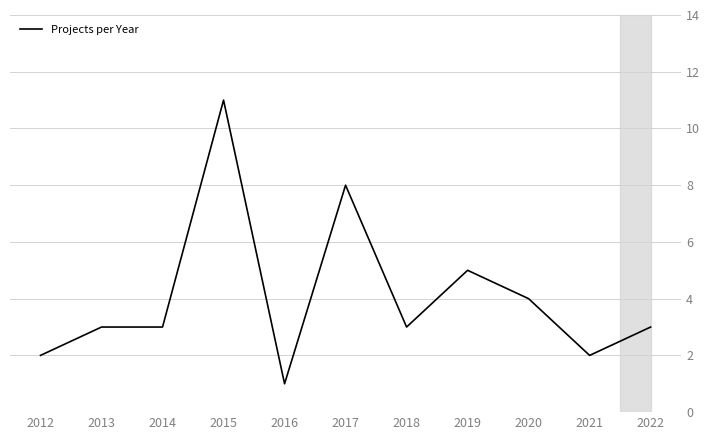

Which category has the lowest value across all series?

2016